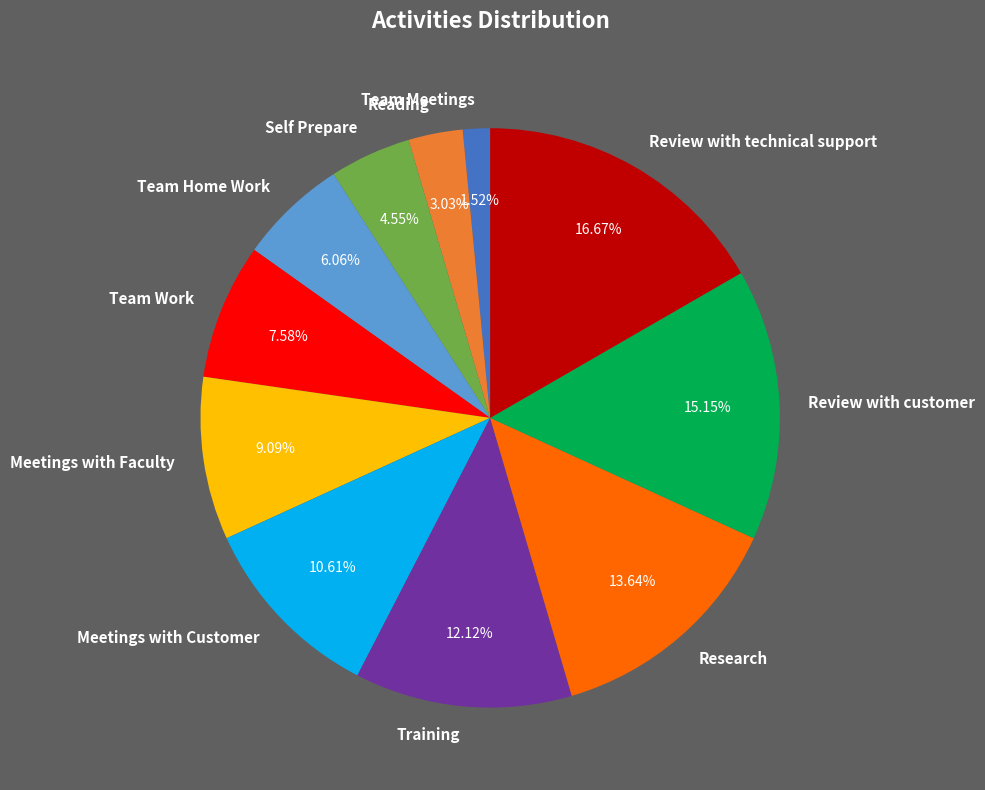

To the nearest percent, what percentage of the pie is Self Prepare?

5%